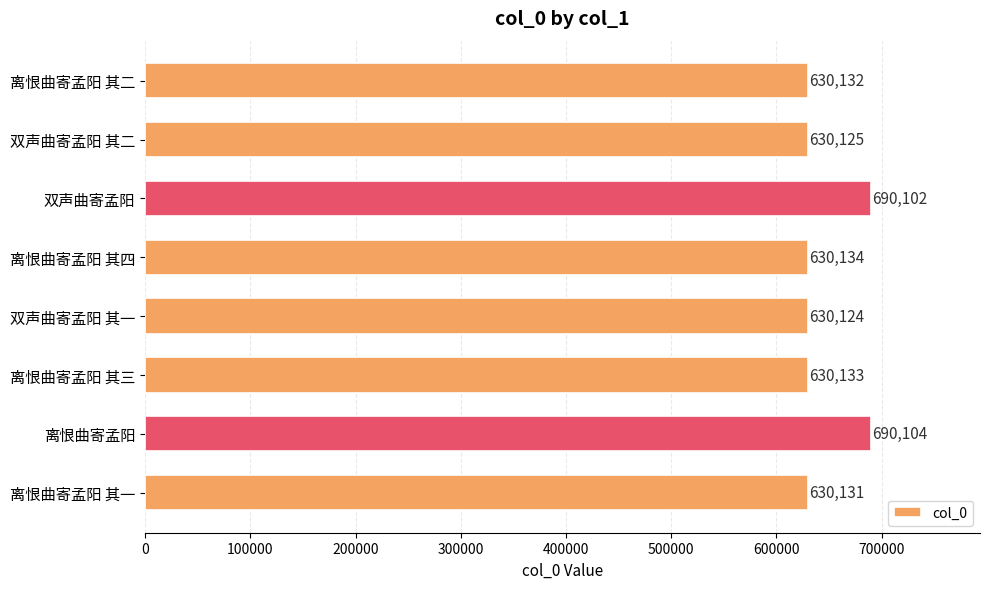

List the labels in order of value, smallest first.

双声曲寄孟阳 其一, 双声曲寄孟阳 其二, 离恨曲寄孟阳 其一, 离恨曲寄孟阳 其二, 离恨曲寄孟阳 其三, 离恨曲寄孟阳 其四, 双声曲寄孟阳, 离恨曲寄孟阳